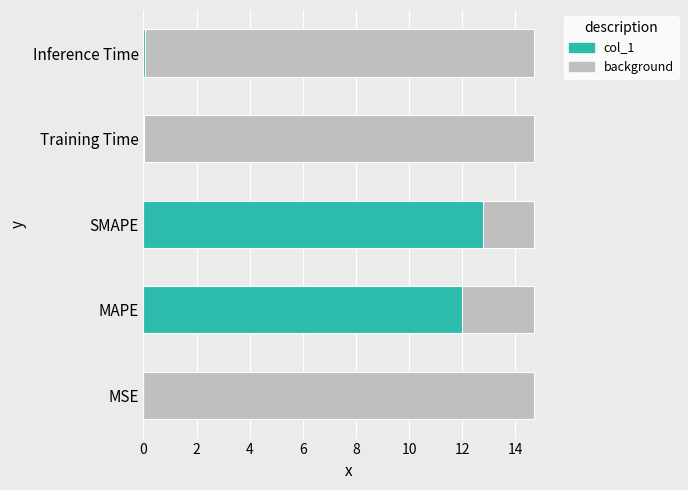

Reading left to right, extract all data points from this chart.

0.0	12.0	12.8	0.0	0.0